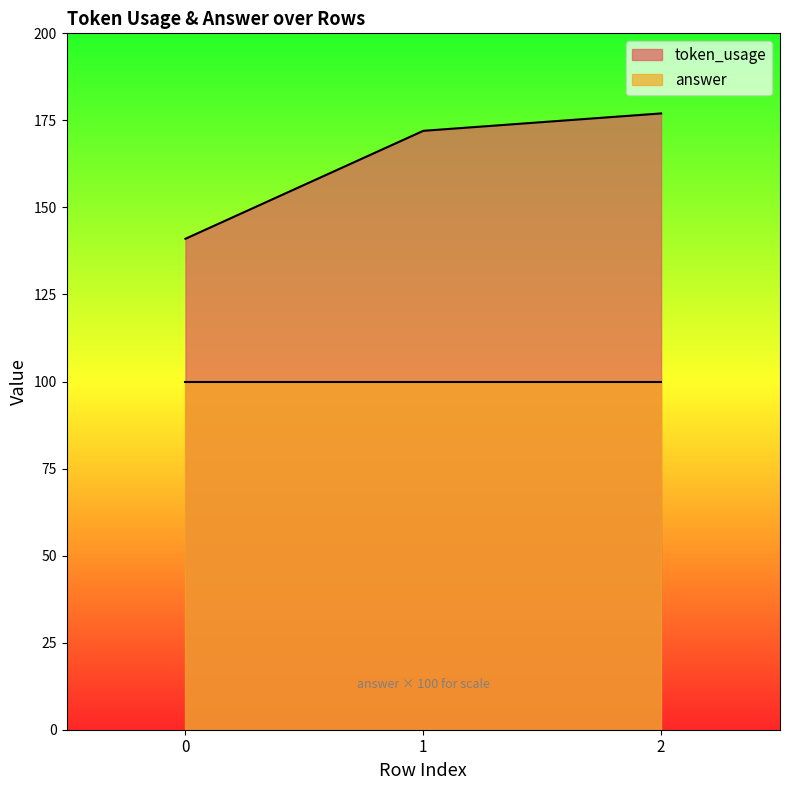

What is the change in value from 0 to 2?

+36